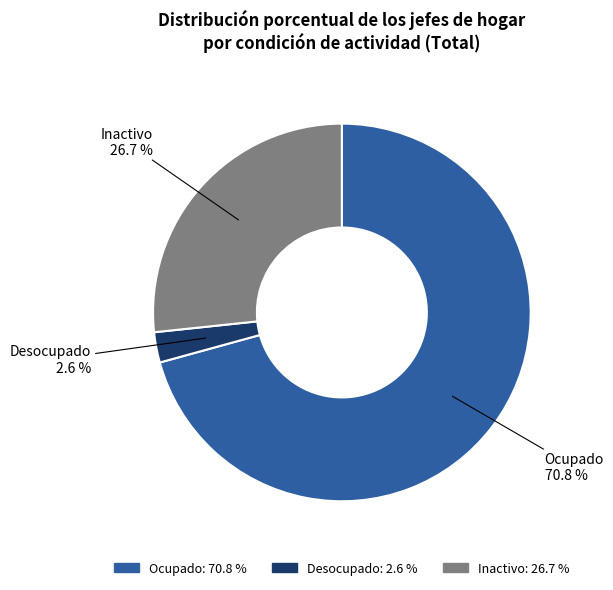

What percentage is the Desocupado slice, to the nearest percent?

3%